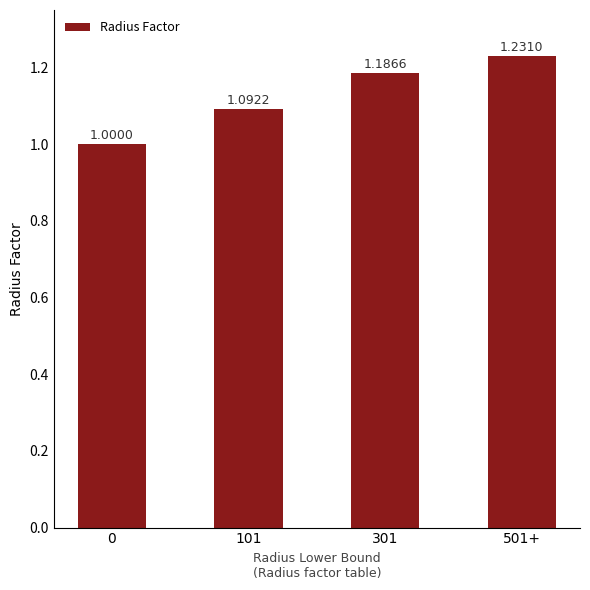

List the labels in order of value, smallest first.

0, 101, 301, 501+